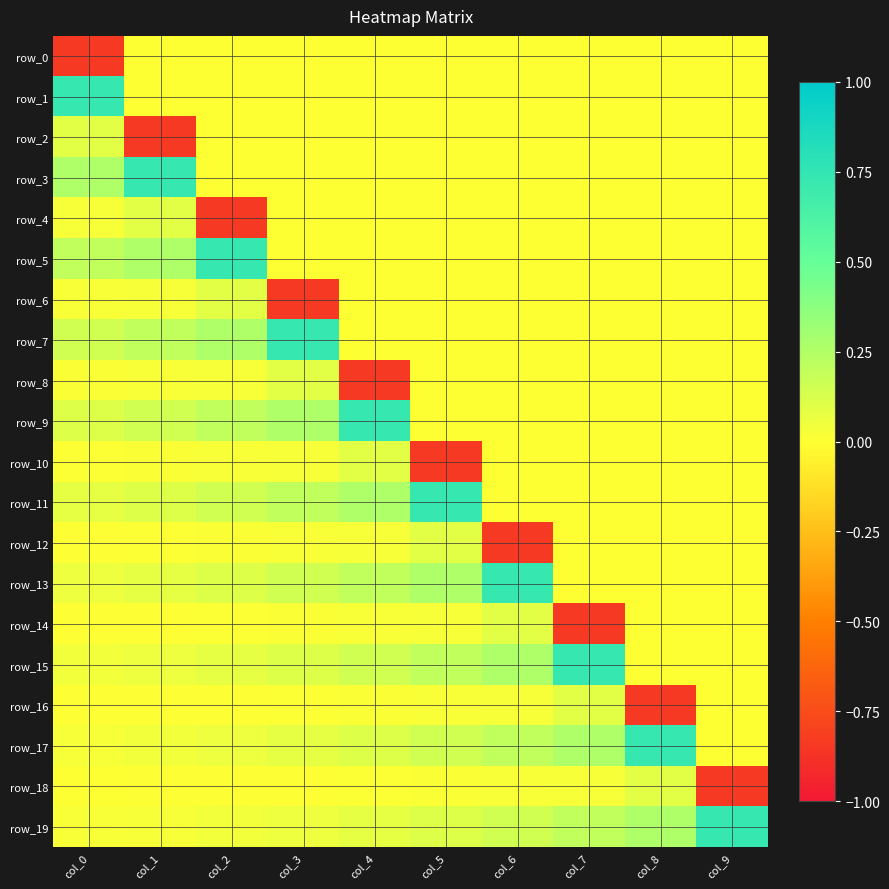

Rank the series at col_1 from highest to lowest value.

row_3, row_5, row_7, row_9, row_11, row_4, row_13, row_15, row_17, row_19, row_6, row_8, row_10, row_12, row_14, row_16, row_18, row_0, row_1, row_2